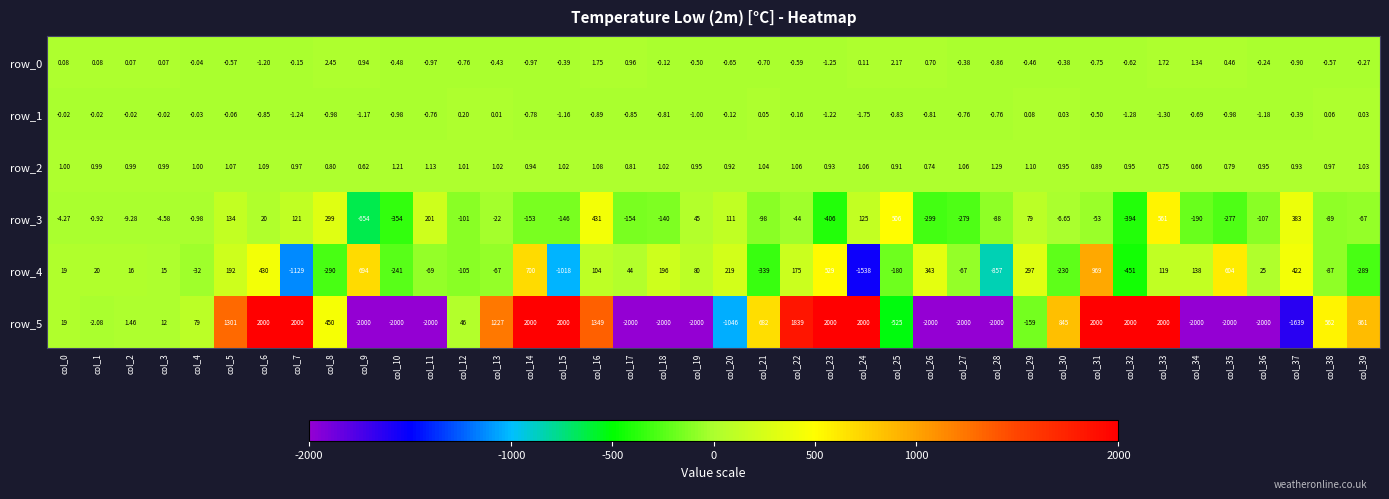

Is it true that row_2 equals 1.0 at col_21?

True